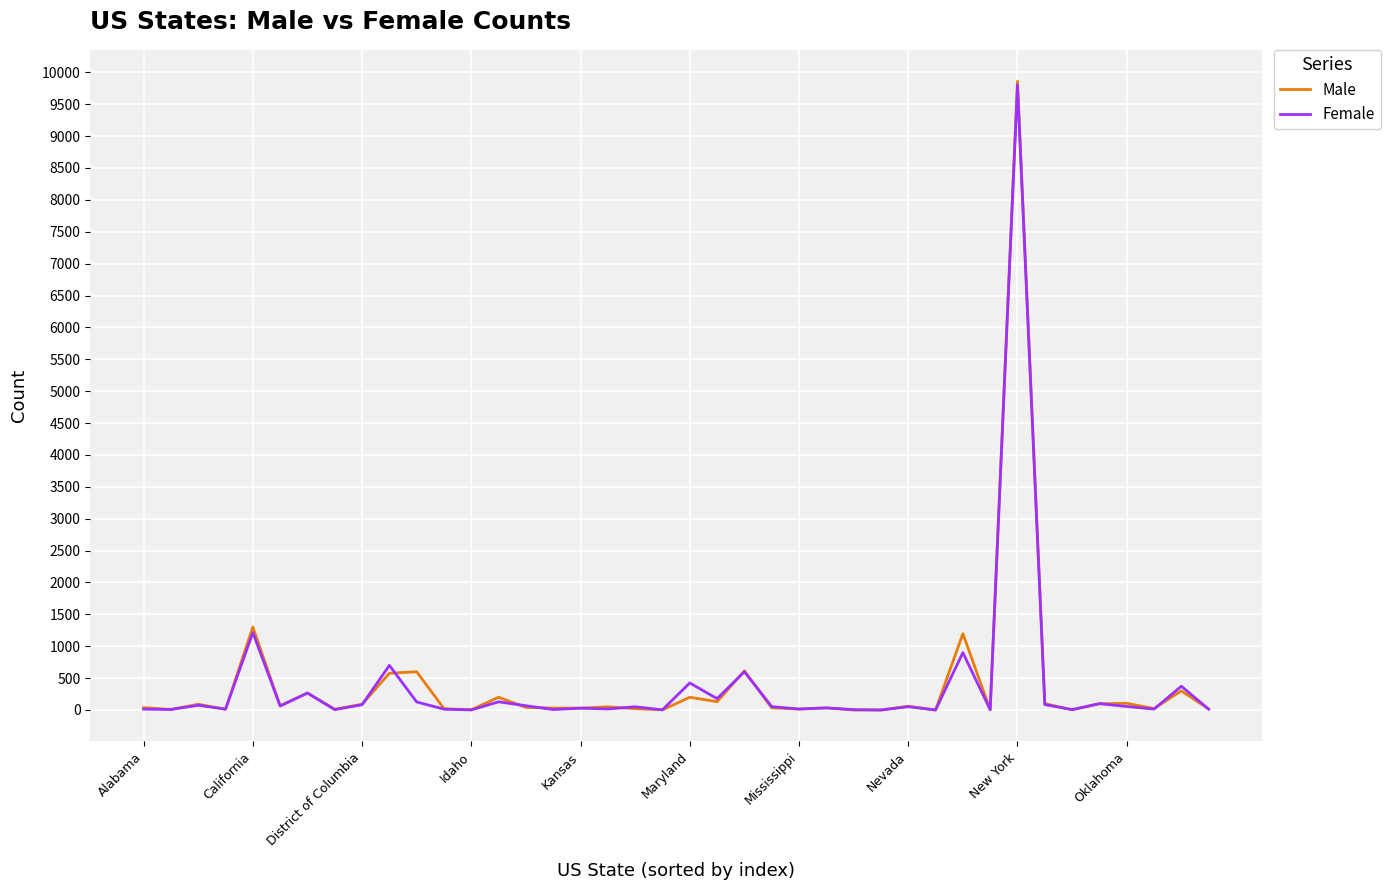

Which series has the largest range (max minus min)?

Male